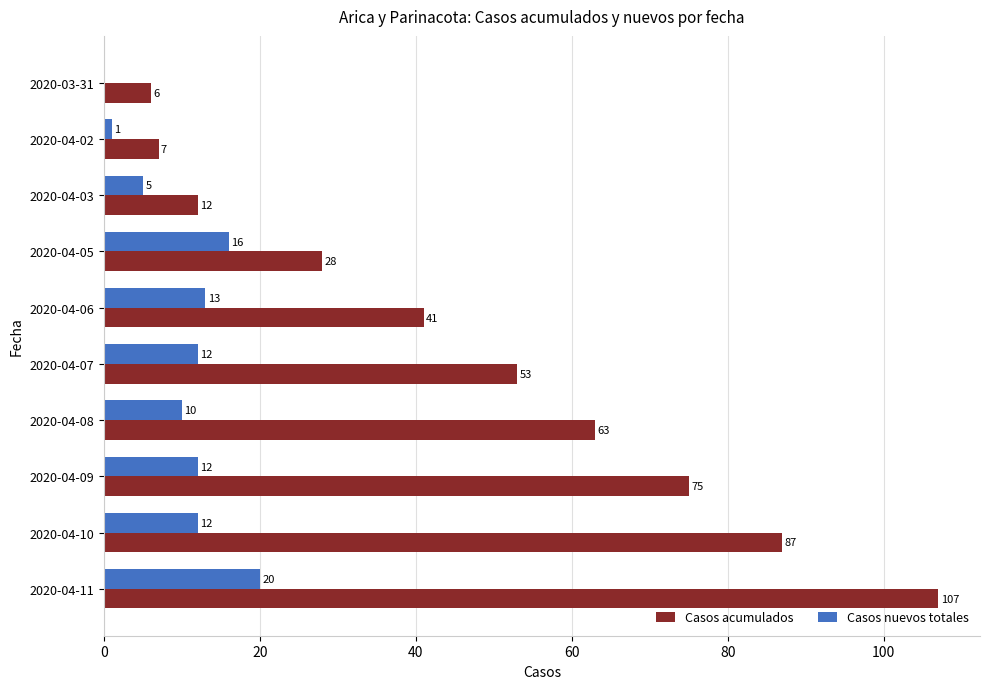

What is the highest value of the Casos acumulados series?

107